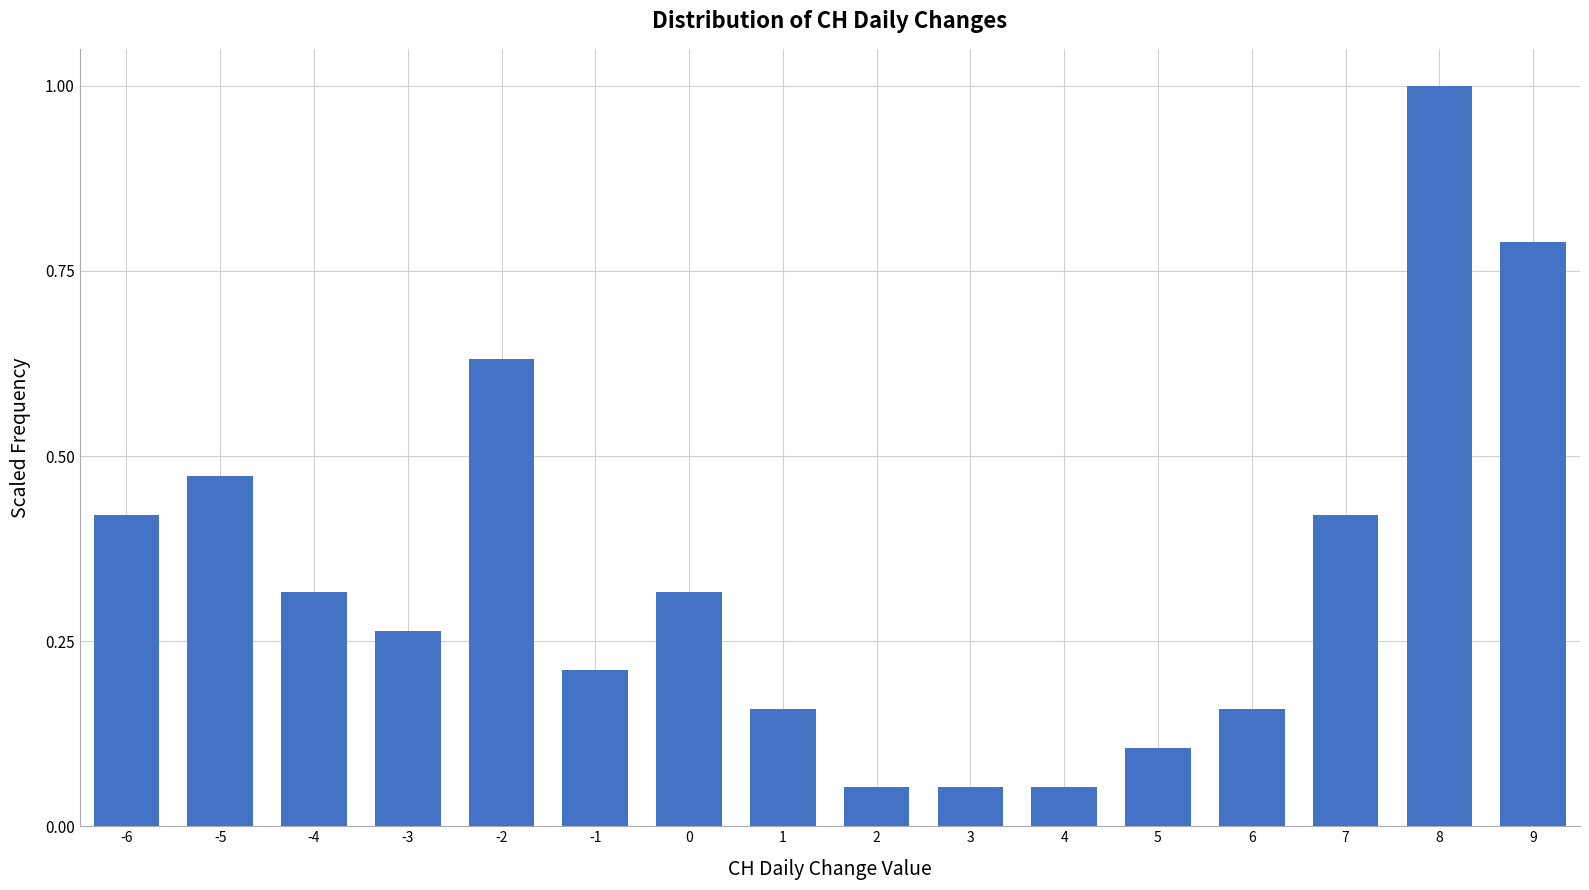

What is the approximate value at 8?

1.0